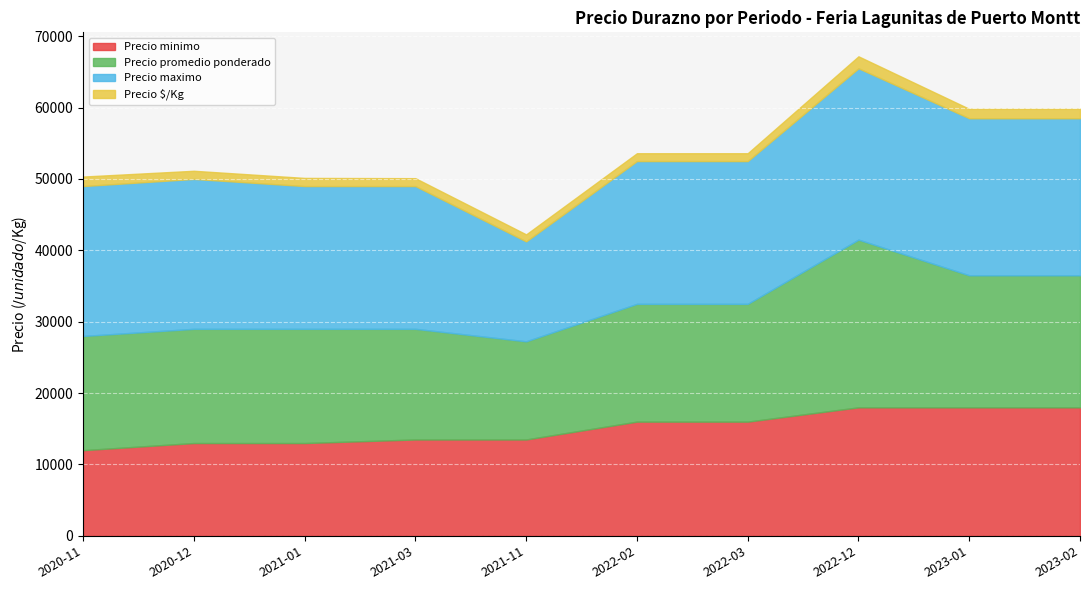

The Precio $/Kg series shows 1100 at 2022-03. True or false?

True